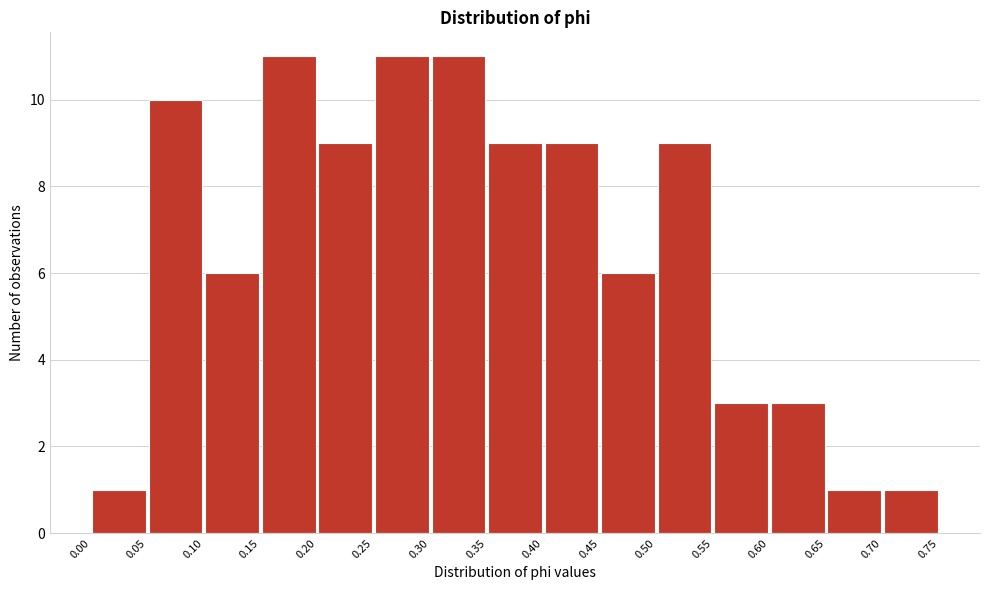

How tall is the bar that spans 0.10 to 0.15 on the x-axis? The values are not printed on the chart, so give them approximately, as read against the axis.

6